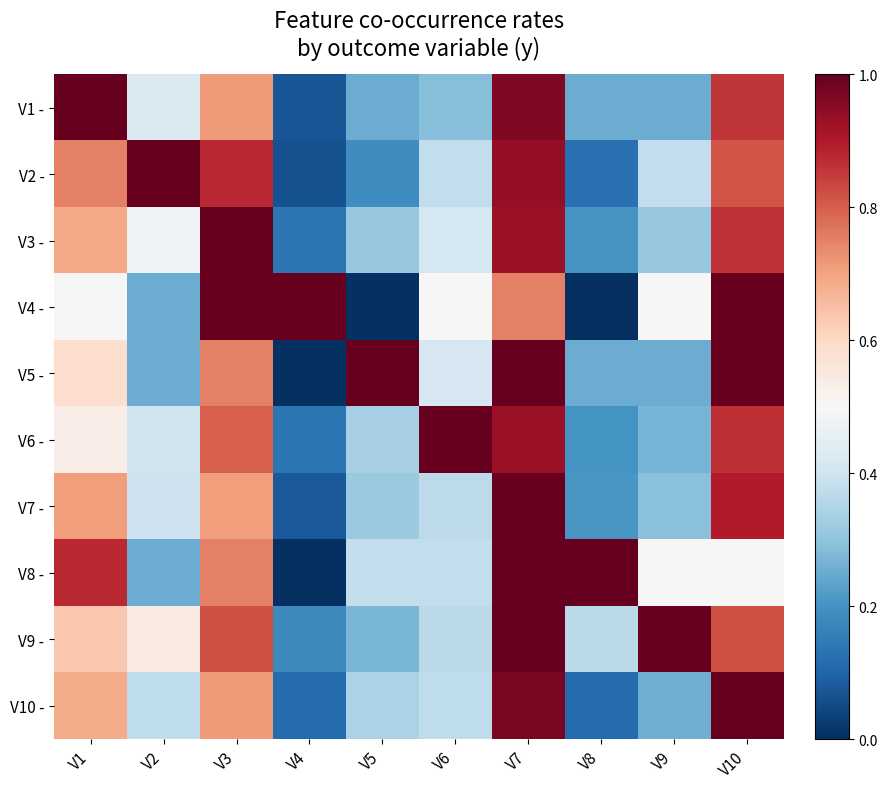

How many distinct data groups are displayed?

10